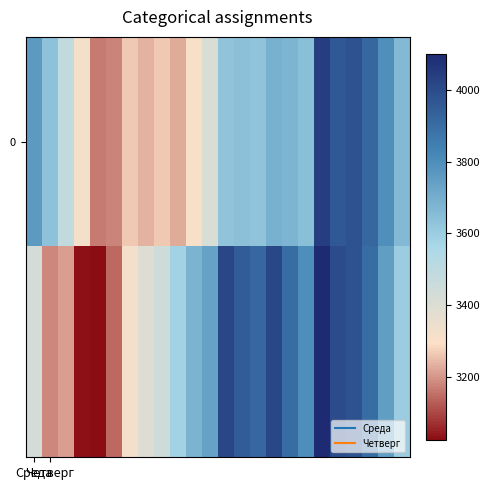

At how many categories does at least one series exceed 3324?

20